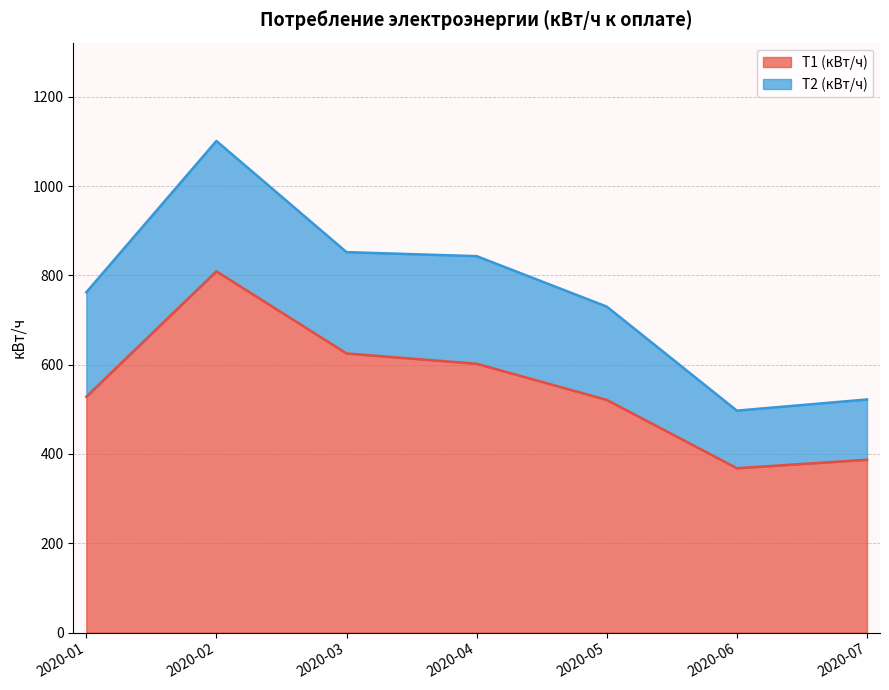

What is the difference between the values at 2020-01 and 2020-04?

74